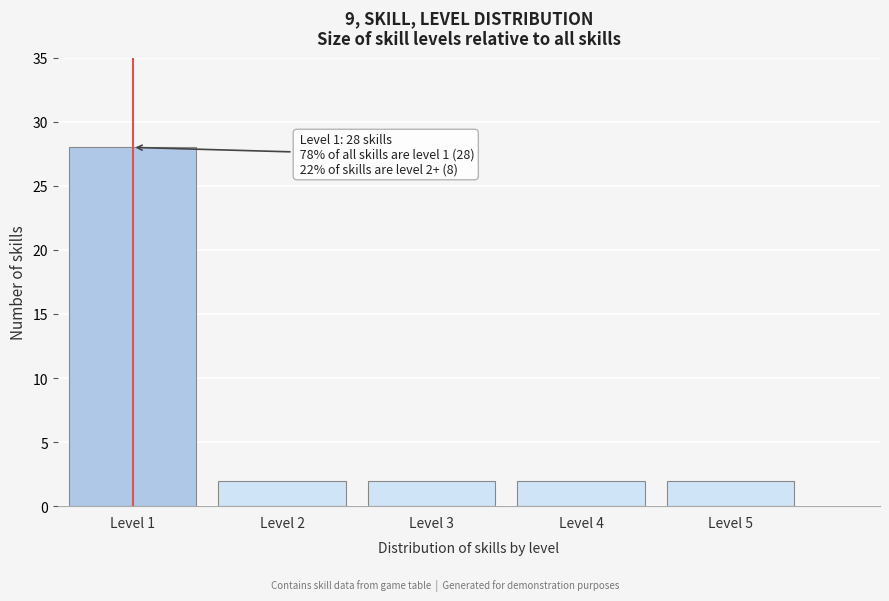

Which range on the x-axis has the tallest bar?

0.5 to 1.5